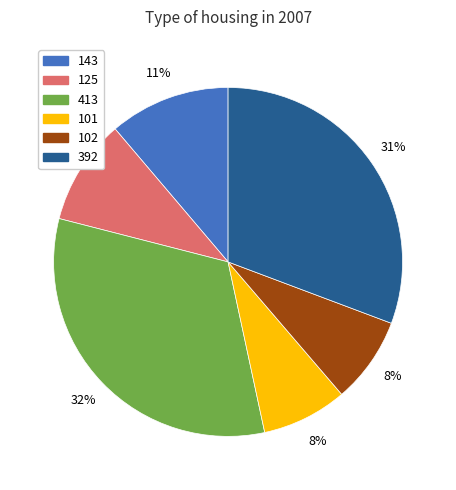

Is the sum of 413 and 143 greater than half?

No